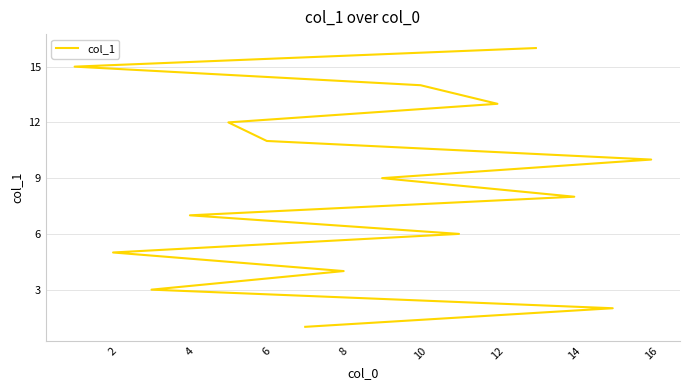

What is the sum of all values?

136